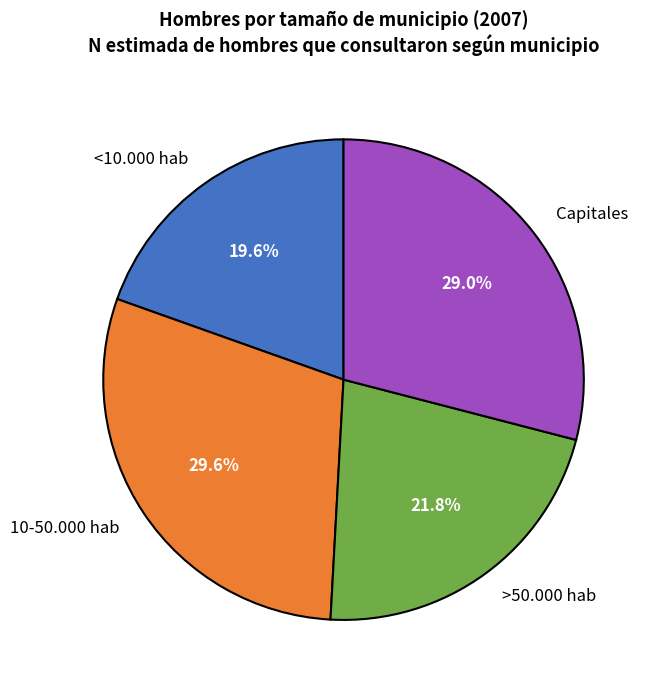

To the nearest percent, what is the difference between the >50.000 hab and <10.000 hab slice percentages?

2%